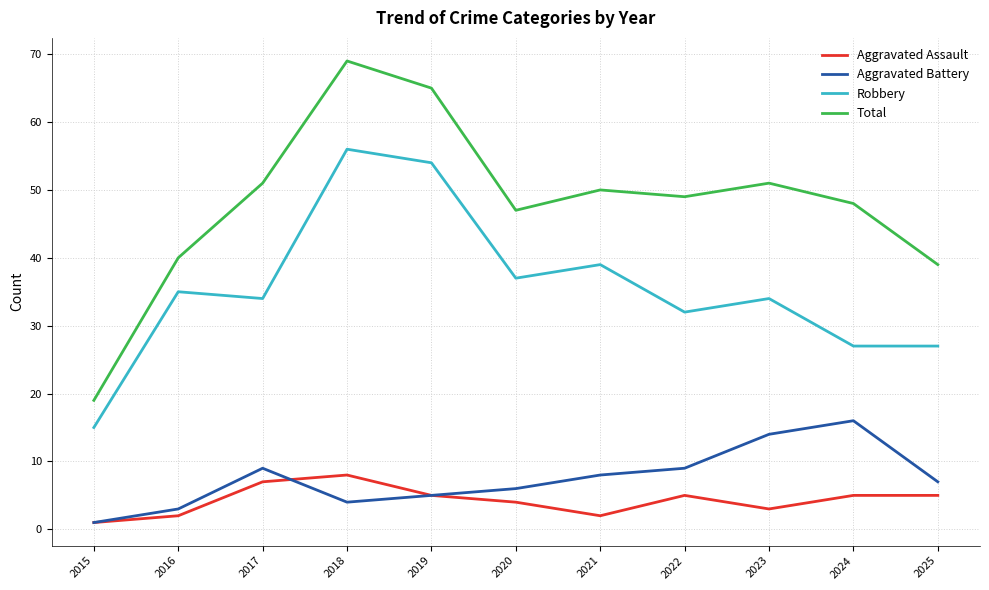

Is this an area chart (filled region under the line)?

No